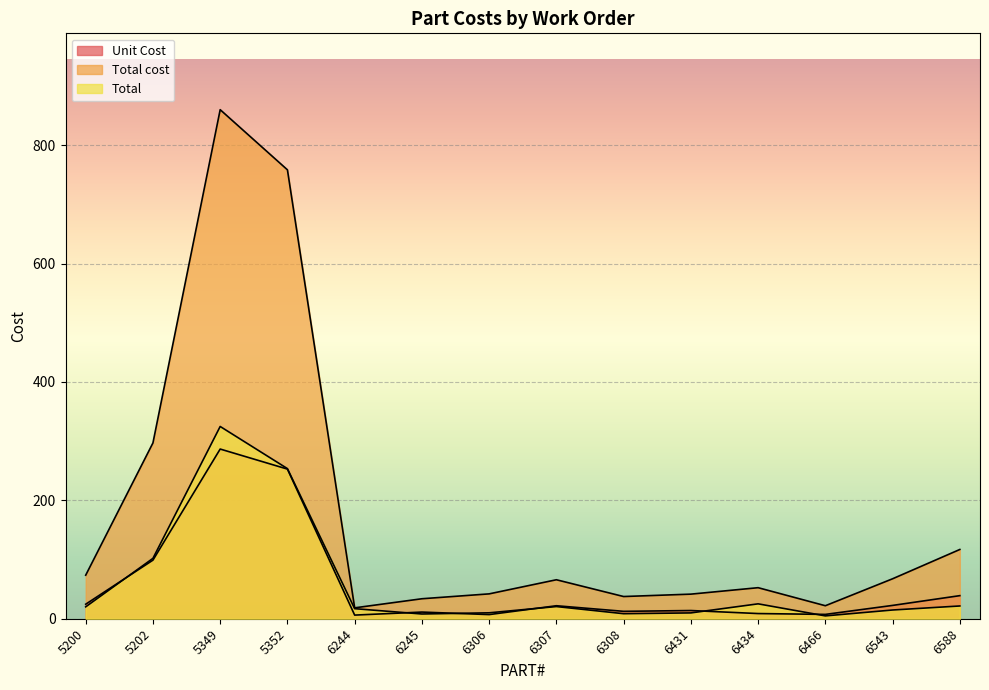

Is it true that Total equals 102.0 at 5202?

True